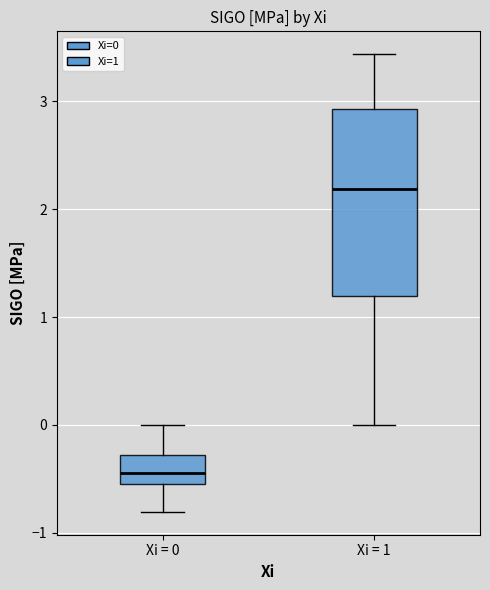

Where does the lower whisker of the box for Xi = 0 end on the y-axis? The values are not printed on the chart, so give them approximately, as read against the axis.

-0.8